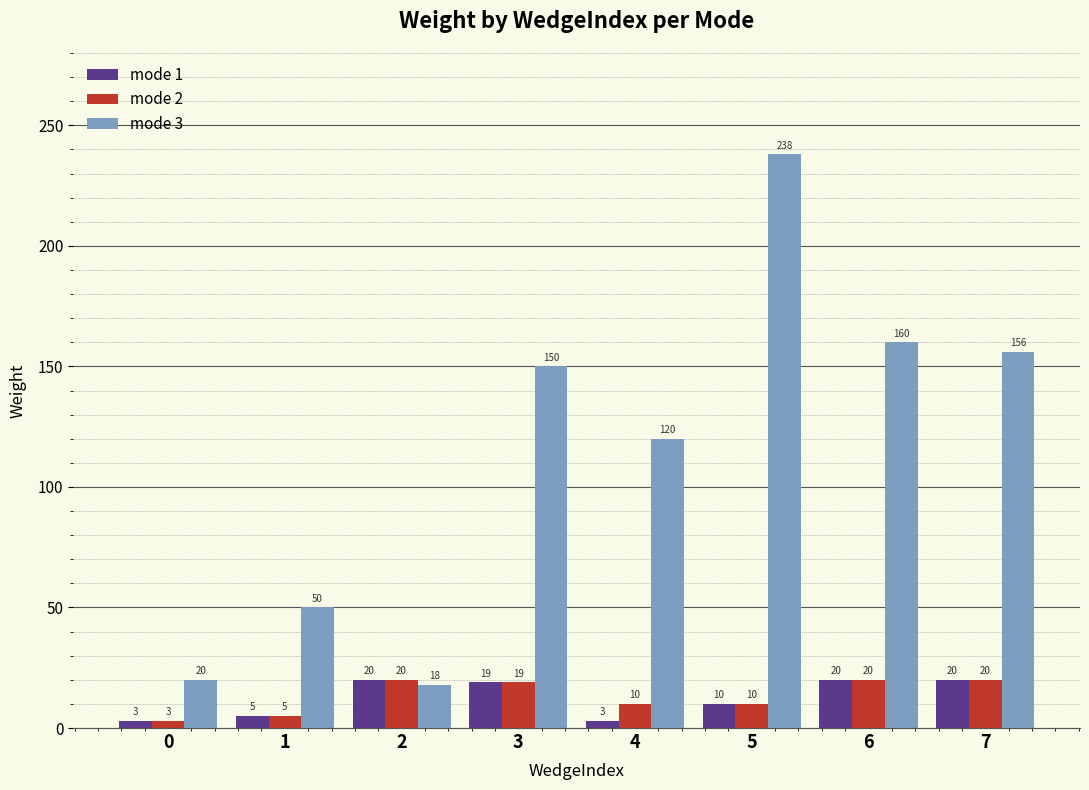

How many bars are there in each group?

3